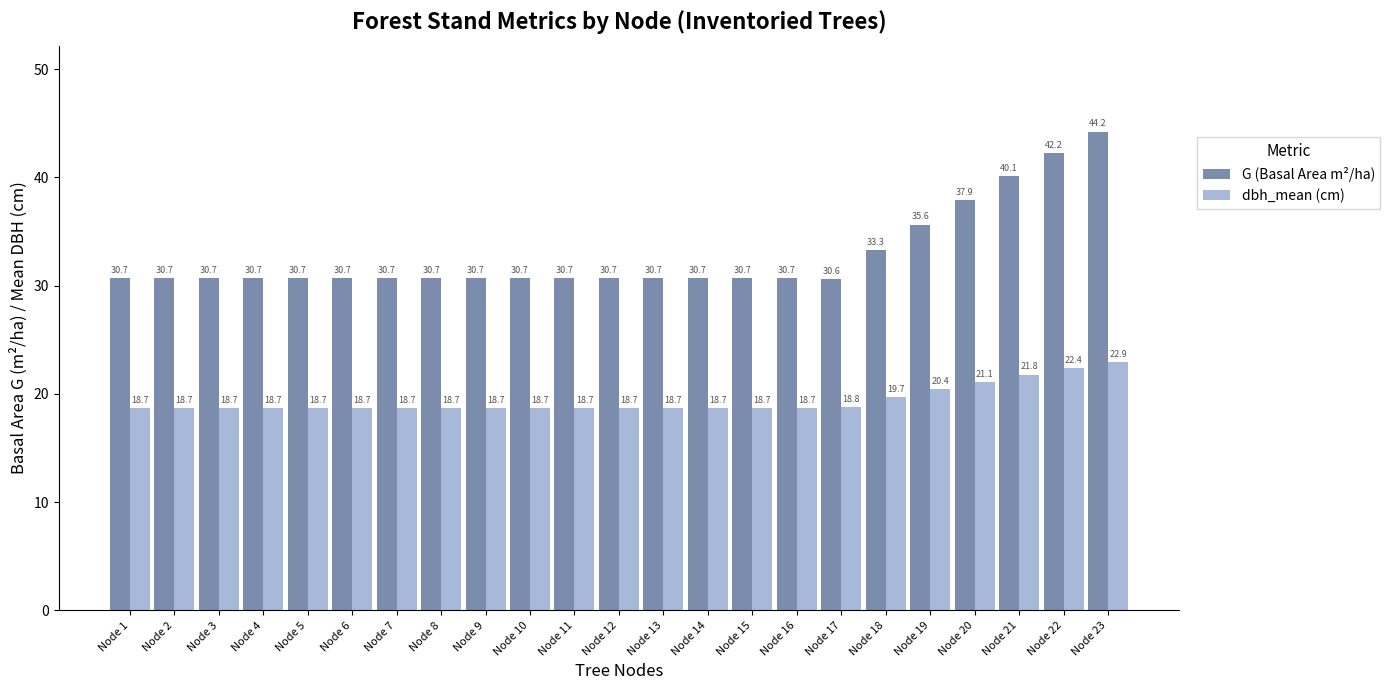

Which series has the largest range (max minus min)?

G (Basal Area m²/ha)